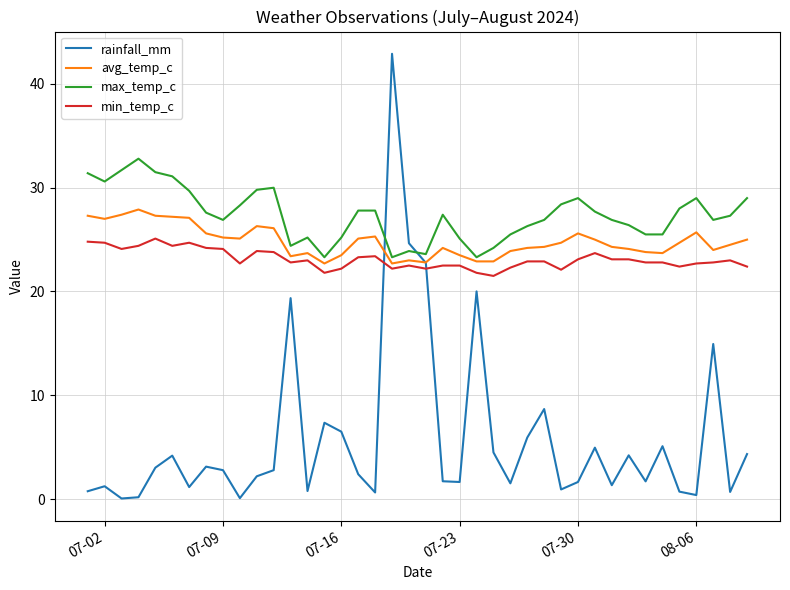

True or false: max_temp_c and rainfall_mm intersect in this chart.

True